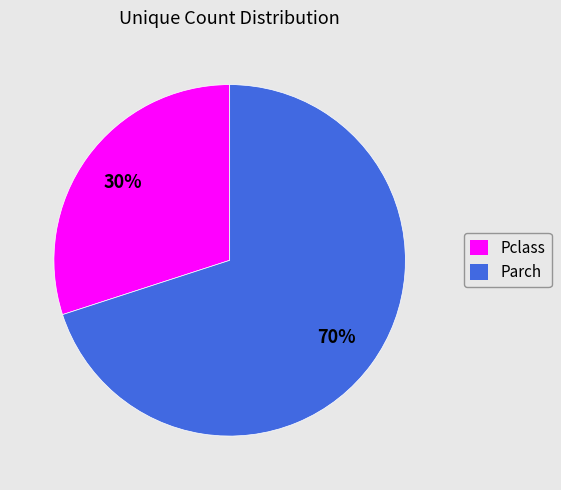

What percentage is the Pclass slice, to the nearest percent?

30%